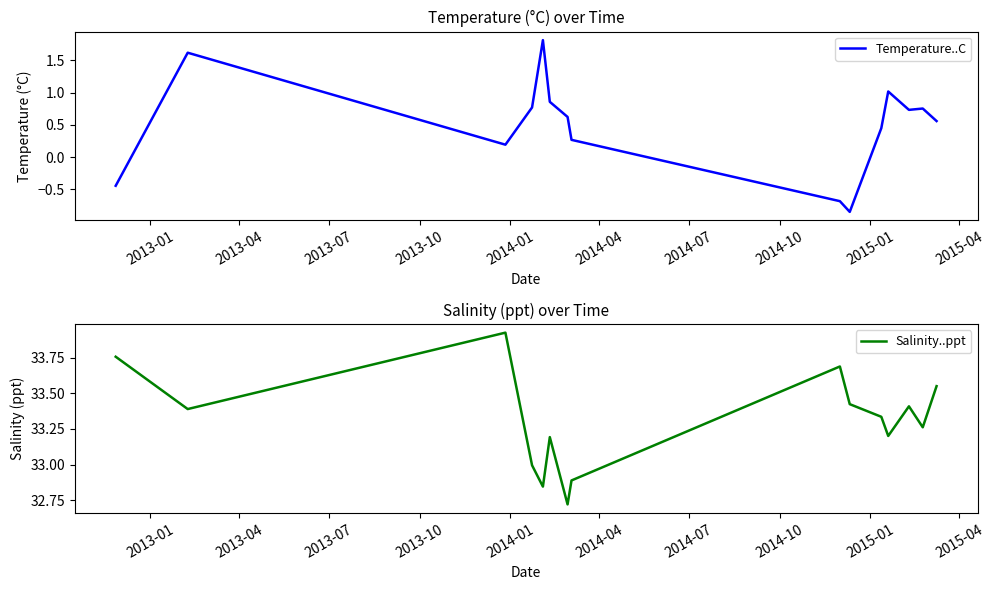

What is the spread (max minus min) of values at 2013-01?

34.2